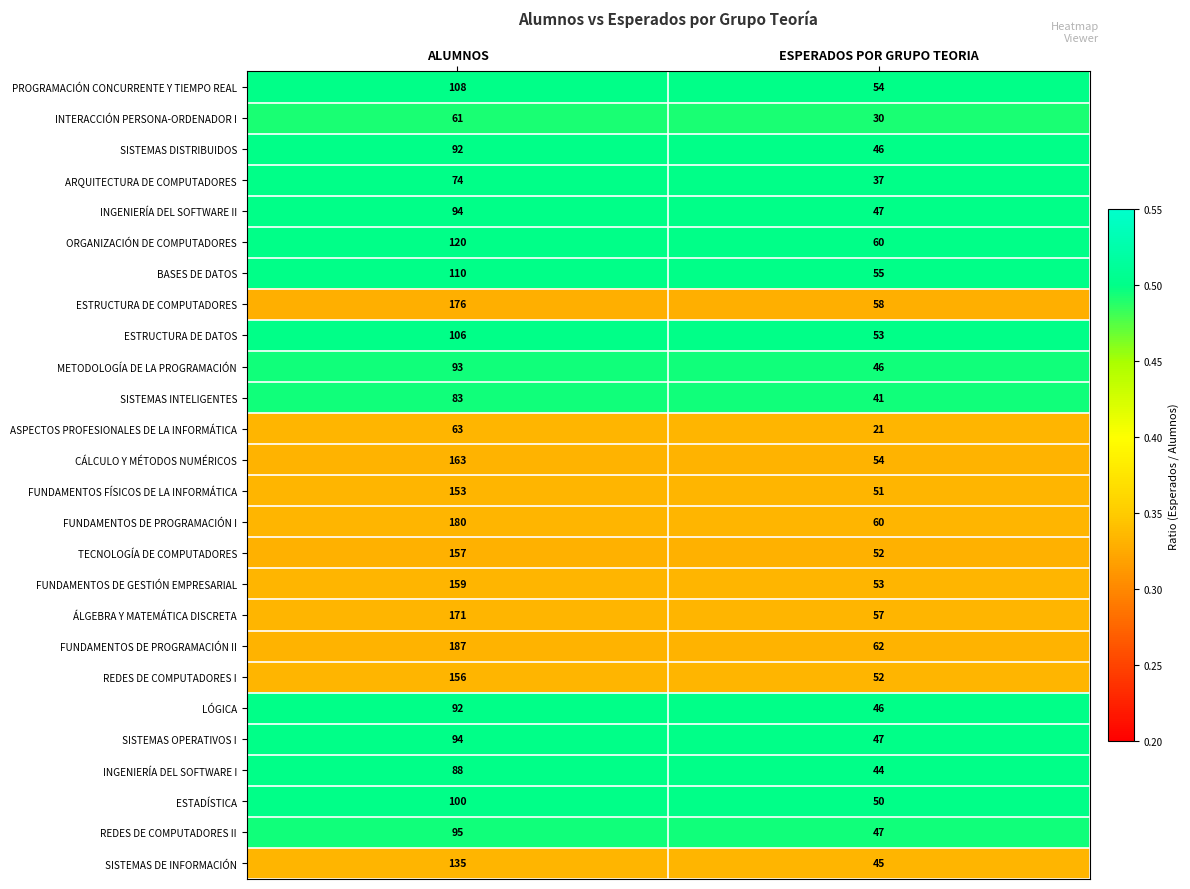

The CÁLCULO Y MÉTODOS NUMÉRICOS series shows 54 at ESPERADOS POR GRUPO TEORIA. True or false?

True